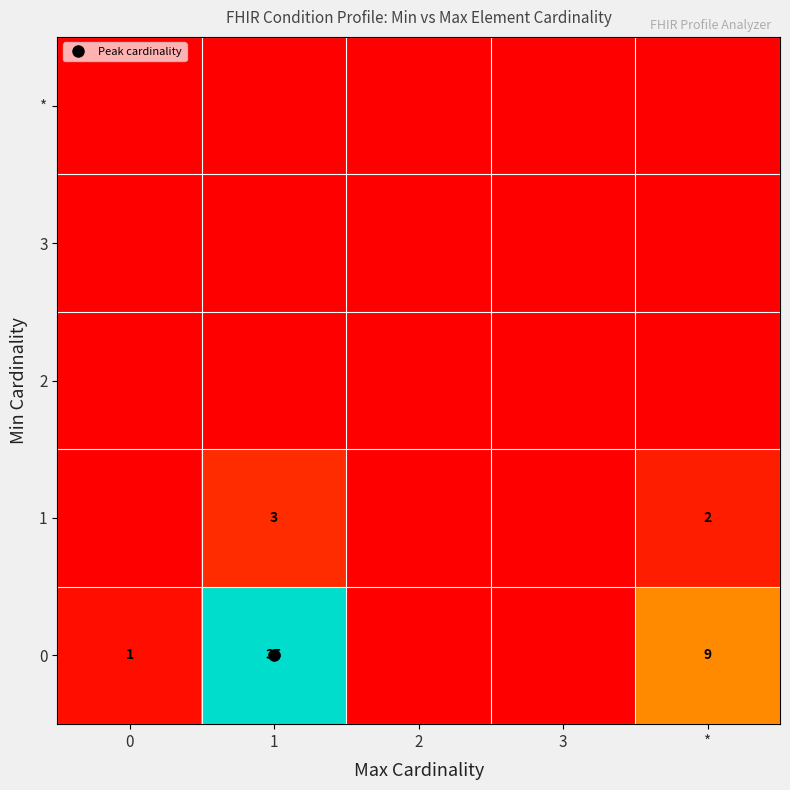

Which category has the lowest value across all series?

2